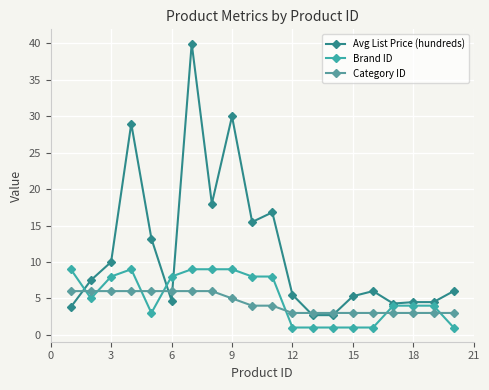

Which series has the largest total across all categories?

Avg List Price (hundreds)